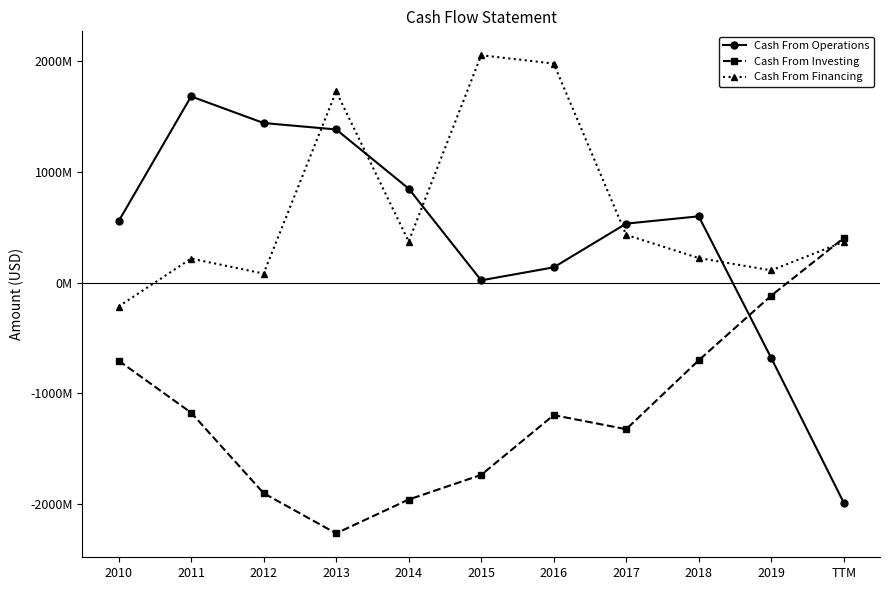

Reading right to left, extract all data points from this chart.

Cash From Operations: TTM=-1984000000	2019=-680000000	2018=597000000	2017=531000000	2016=137000000	2015=20000000	2014=847000000	2013=1380000000	2012=1438000000	2011=1678000000	2010=552000000
Cash From Investing: TTM=401000000	2019=-118000000	2018=-701000000	2017=-1322000000	2016=-1195000000	2015=-1734000000	2014=-1956000000	2013=-2261000000	2012=-1899000000	2011=-1173000000	2010=-704000000
Cash From Financing: TTM=367000000	2019=110000000	2018=221000000	2017=430000000	2016=1974000000	2015=2049000000	2014=370000000	2013=1723000000	2012=81000000	2011=216000000	2010=-216000000